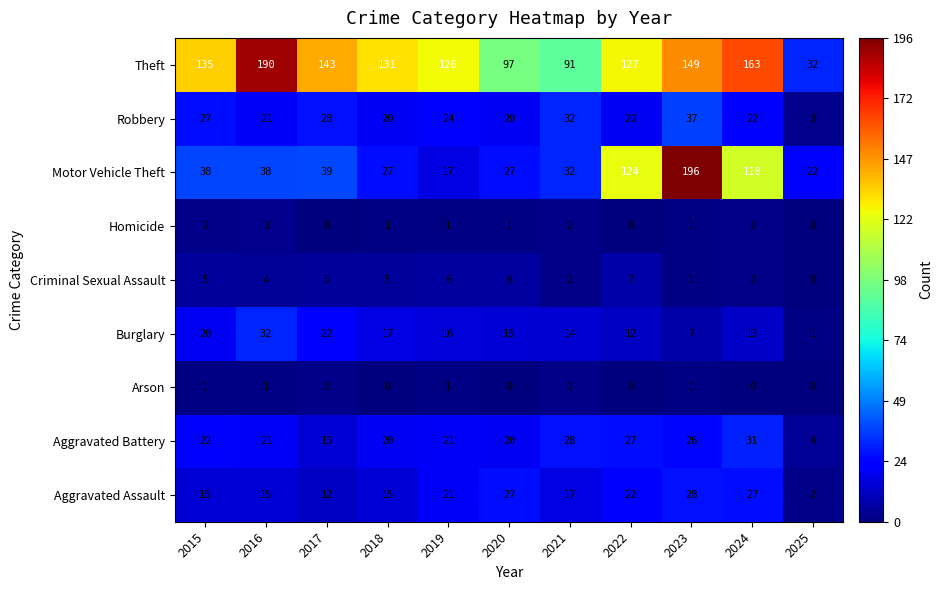

At which label does Homicide first exceed 1?

2015